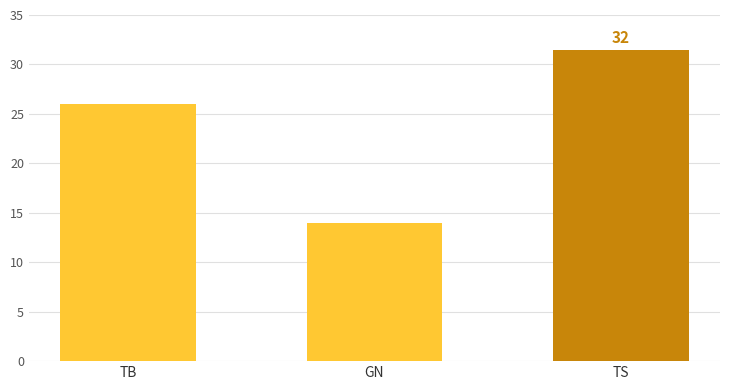

What is the label of the 1st bar from the right?

TS